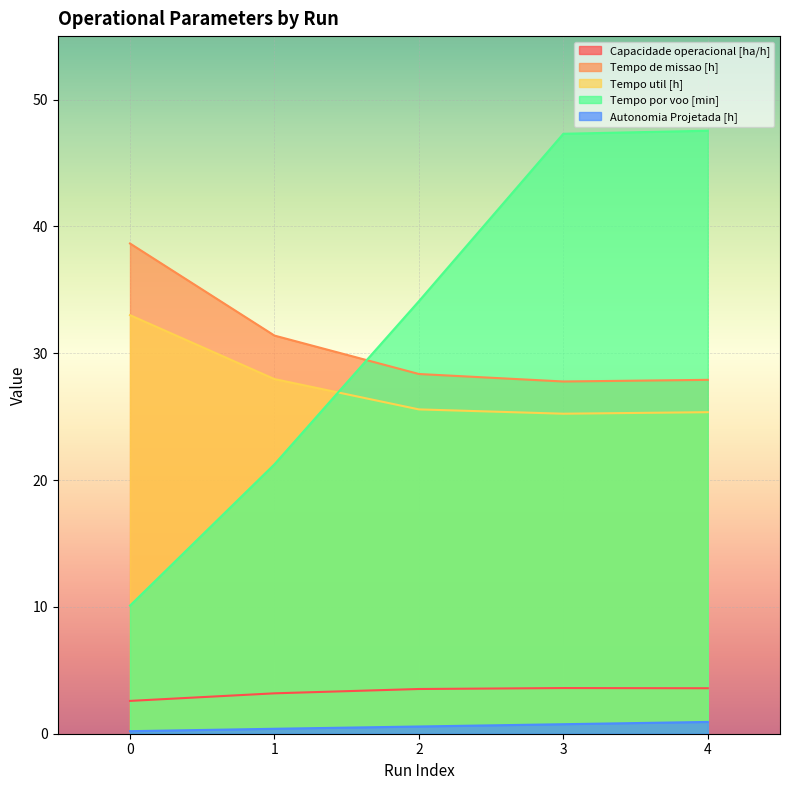

True or false: Capacidade operacional [ha/h] and Tempo de missao [h] intersect in this chart.

False